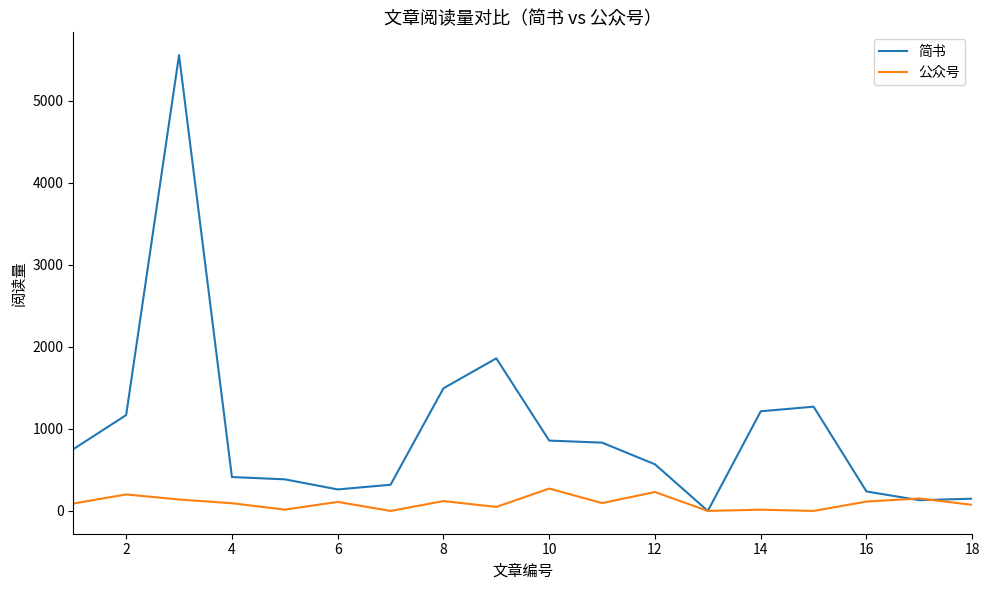

Which series ends up on top after the final intersection of 简书 and 公众号?

简书